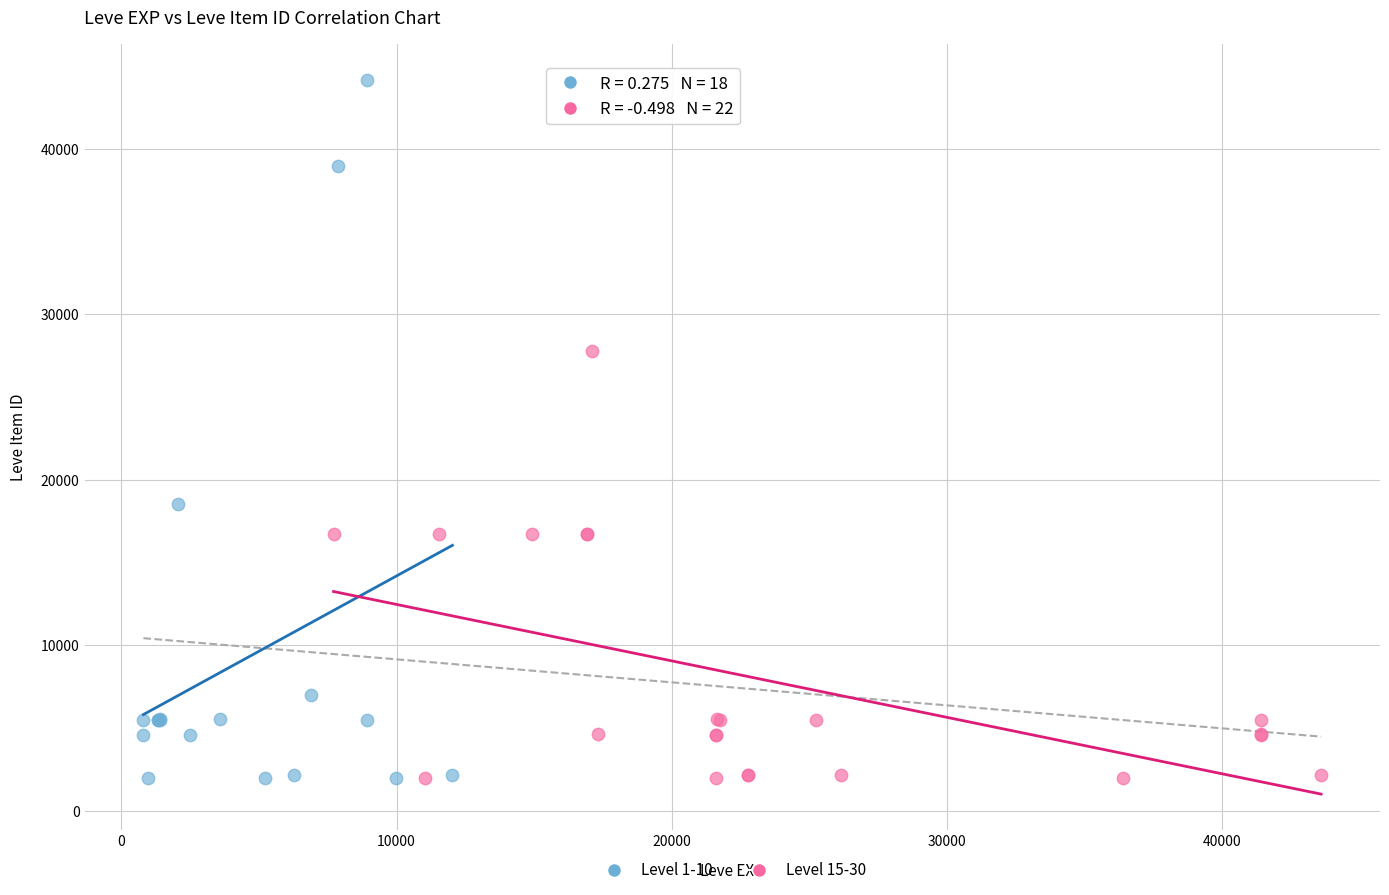

Which series reaches the maximum Y coordinate?

Level 1-10